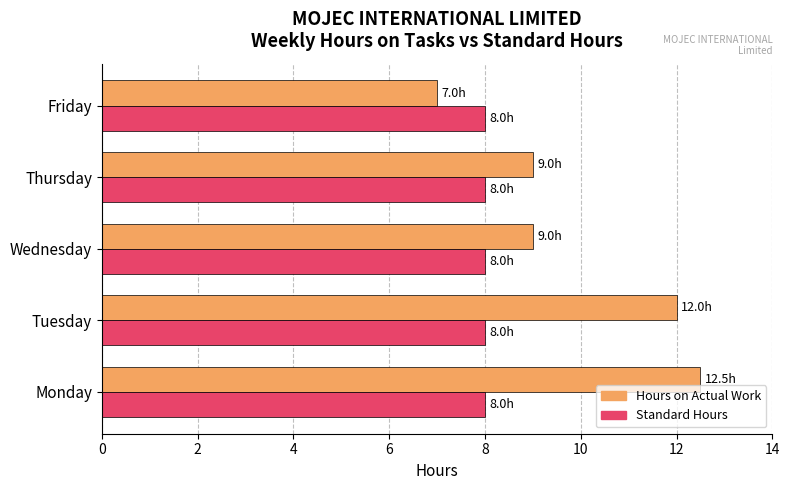

List the series in order of their peak value, highest first.

Hours on Actual Work, Standard Hours